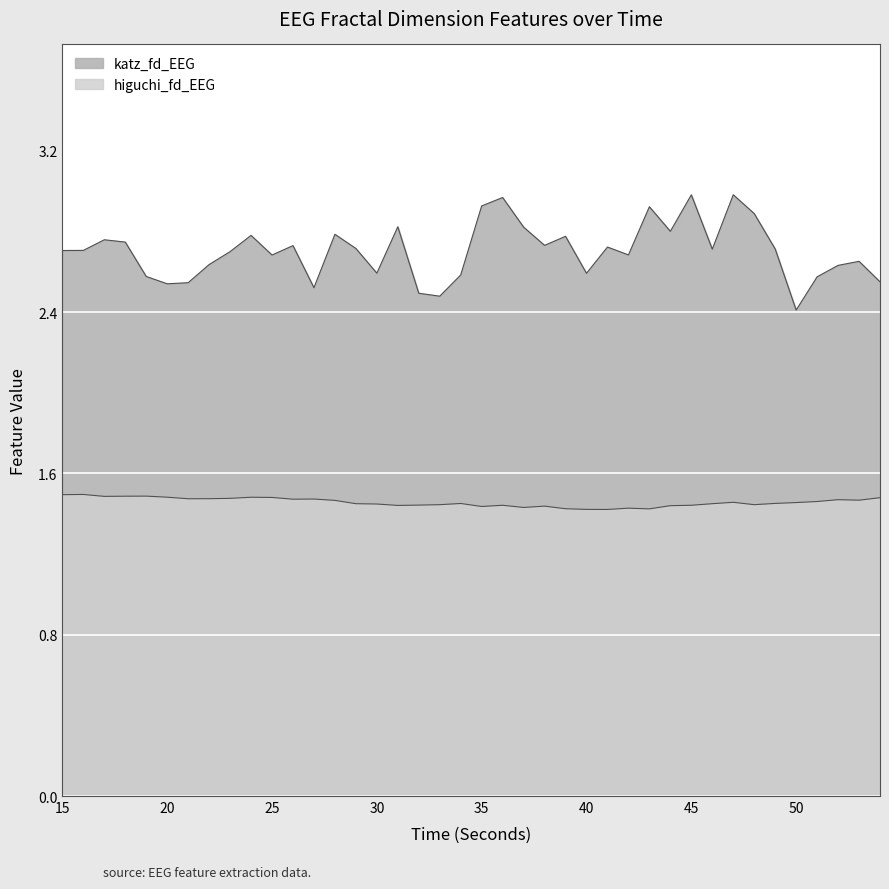

What is the spread (max minus min) of values at 15?

1.2